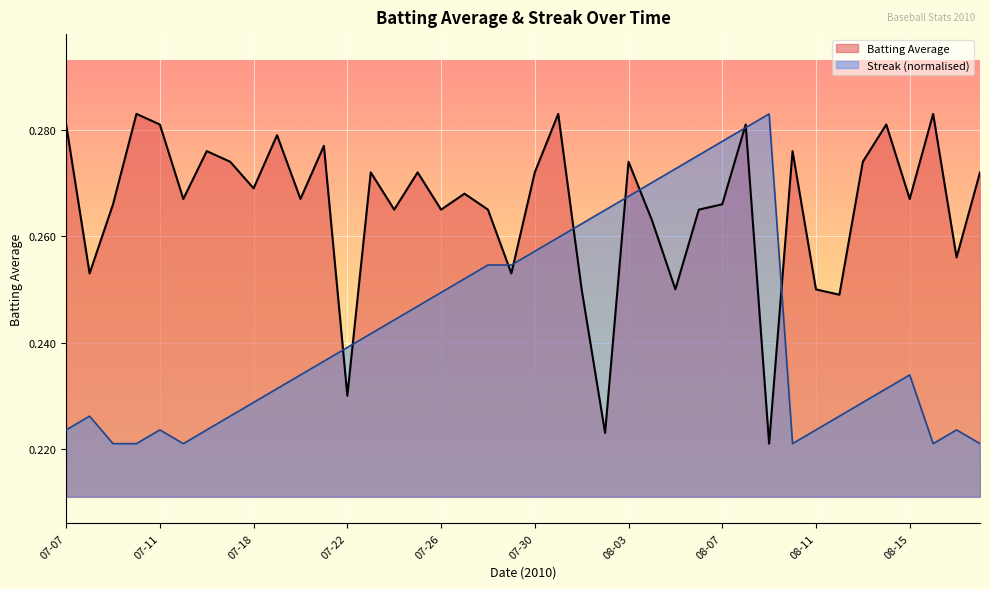

At which category does Streak reach its first local valley?

2010-07-15